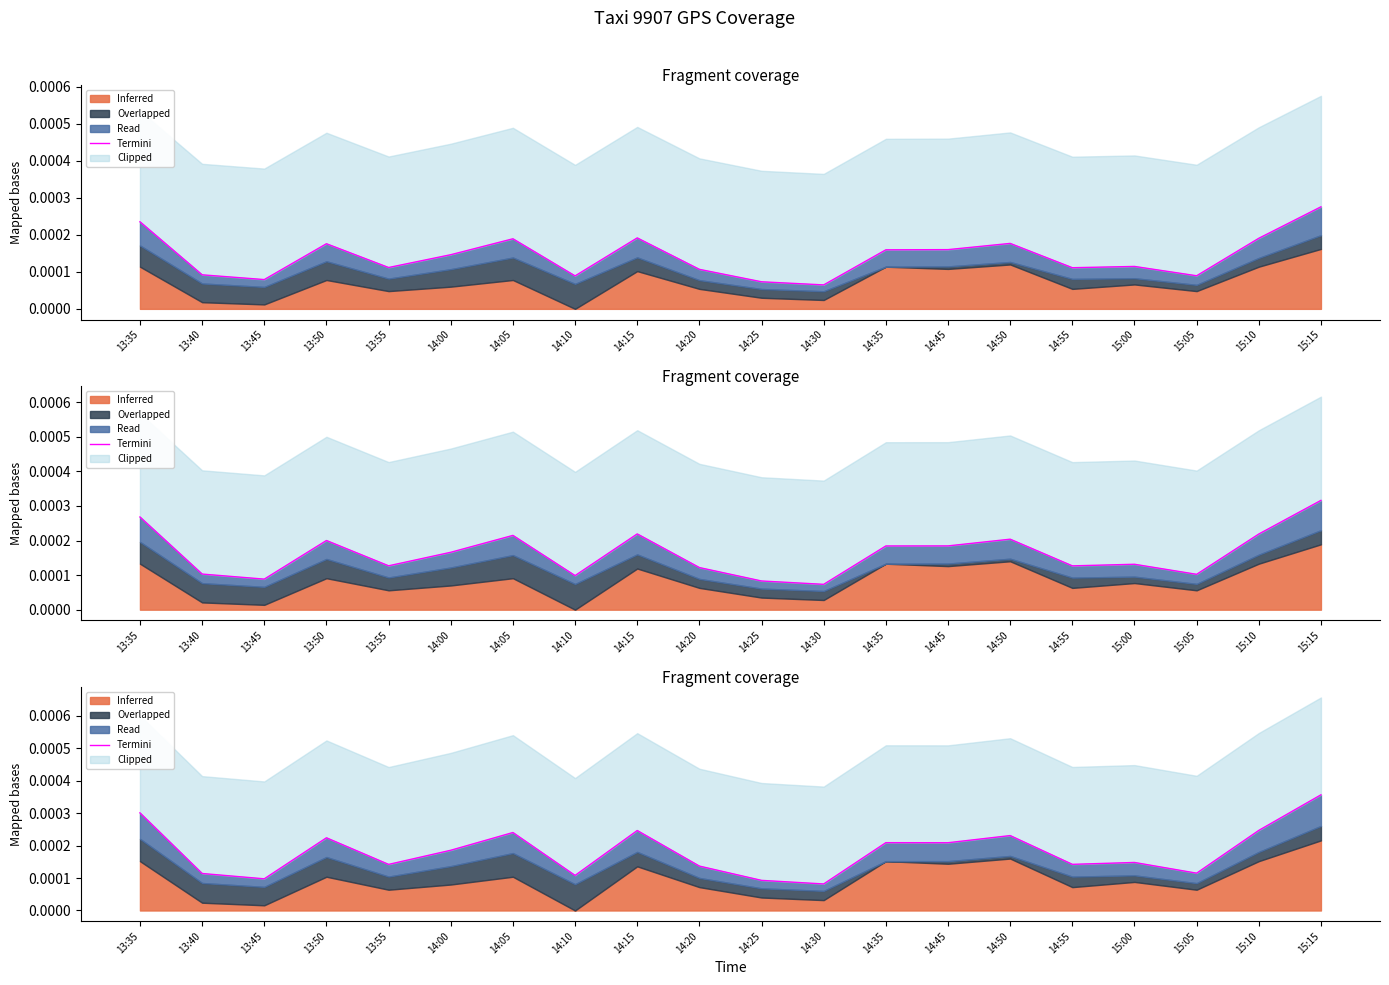

List the labels in order of value, smallest first.

14:30, 14:25, 13:45, 14:10, 13:40, 15:05, 14:20, 13:55, 14:55, 15:00, 14:00, 14:45, 14:35, 13:50, 14:50, 14:05, 14:15, 15:10, 13:35, 15:15